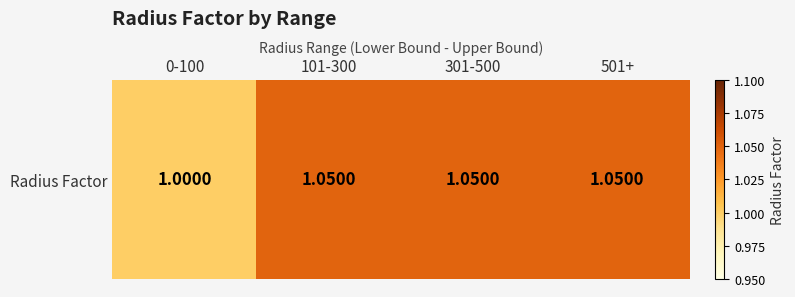

What is the sum of the values at 501+ and 101-300?

2.1